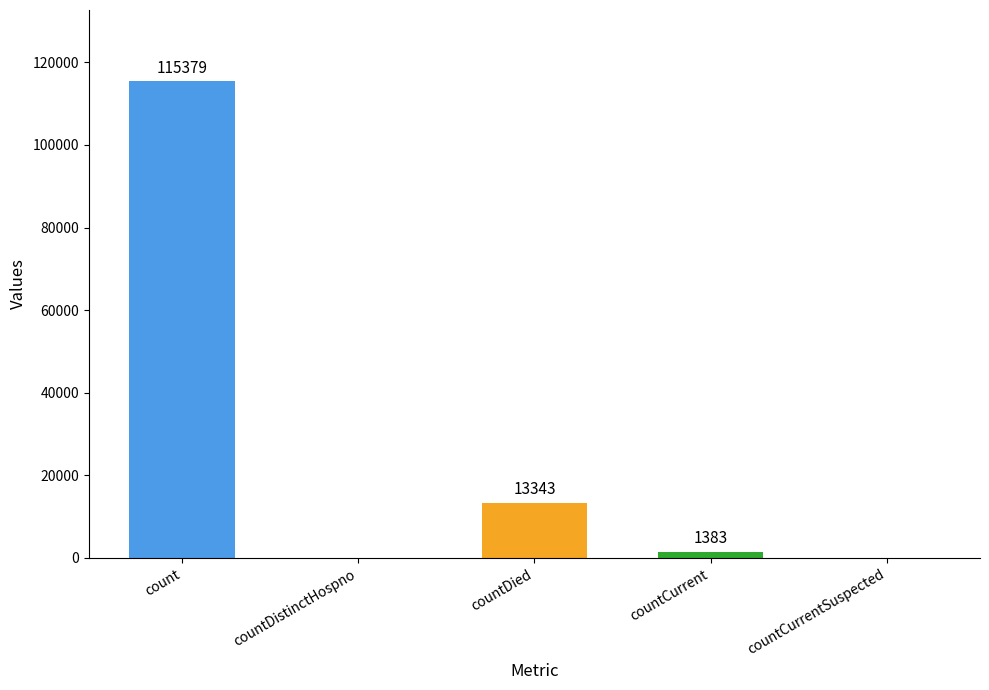

Are the bars grouped side by side (vs. stacked)?

No